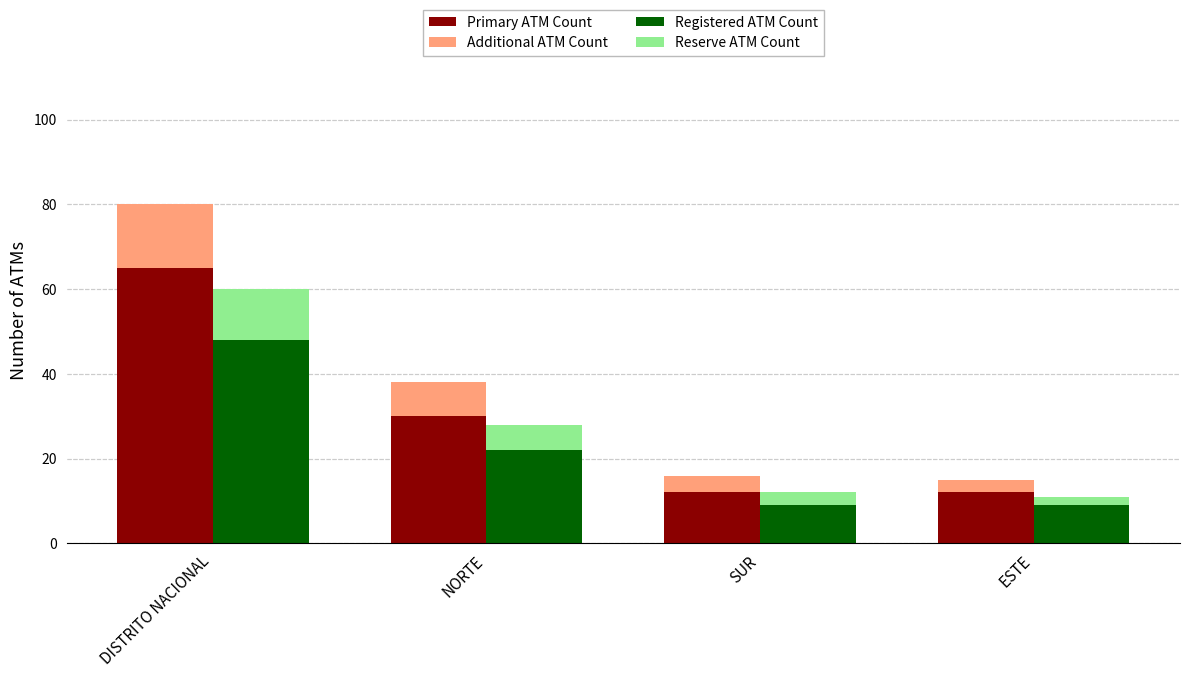

What is the value of the Reserve ATM Count bar at the 1st from the left?

12